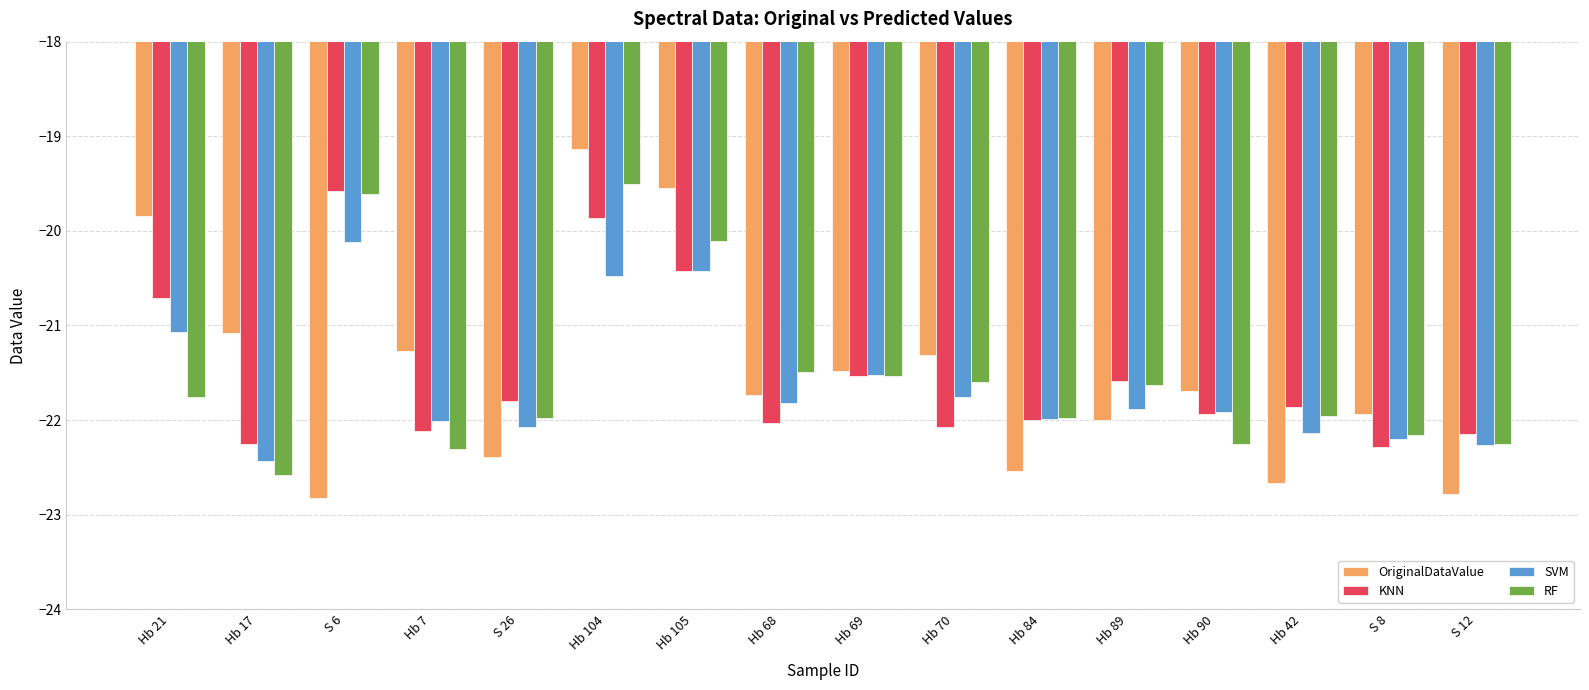

What is the maximum value shown in the chart?

-19.1